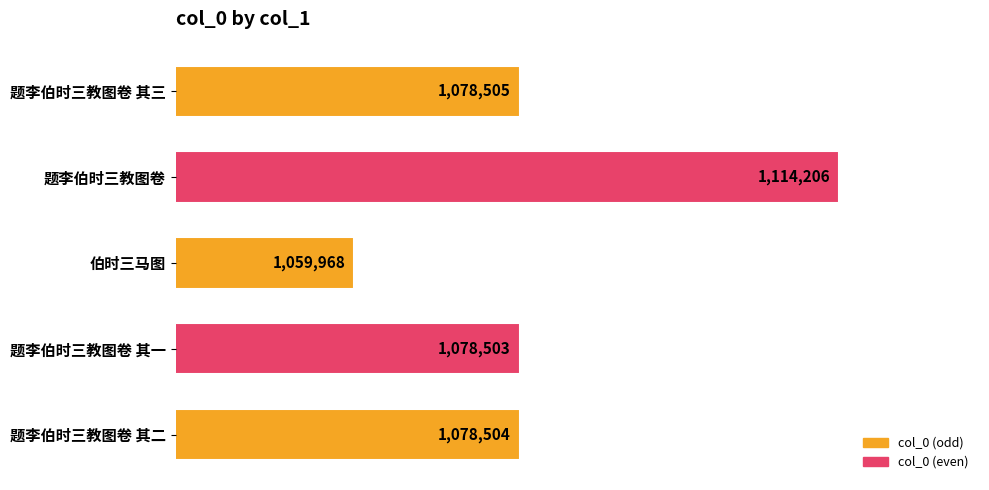

Does the chart contain any negative values?

No